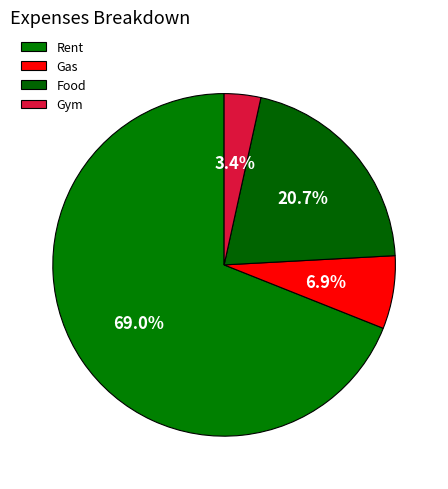

Does Food account for over 50% of the chart?

No